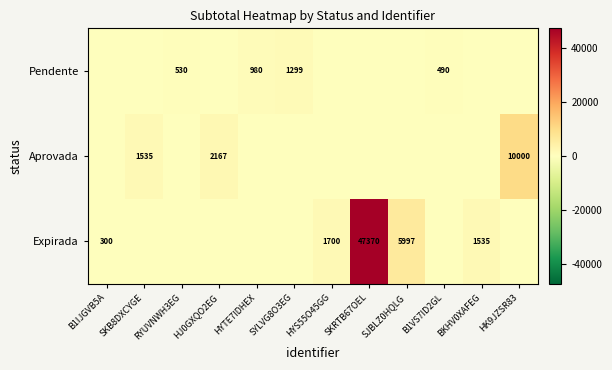

True or false: Pendente has a value of 2331 at SYLVG8O3EG.

False